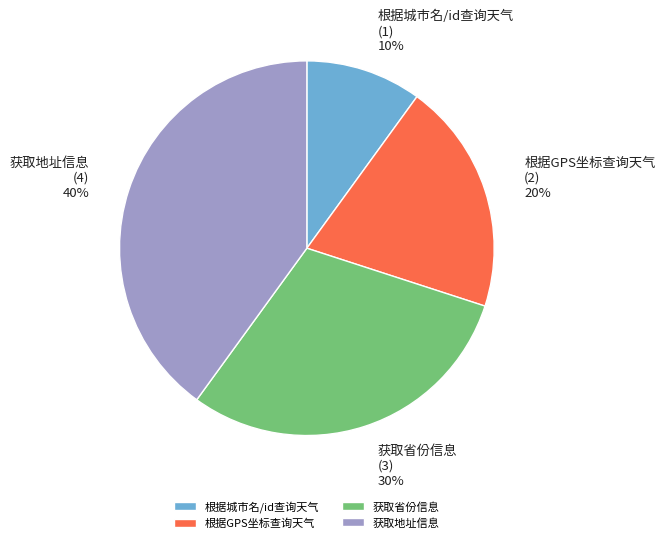

Does any single category account for the majority?

No